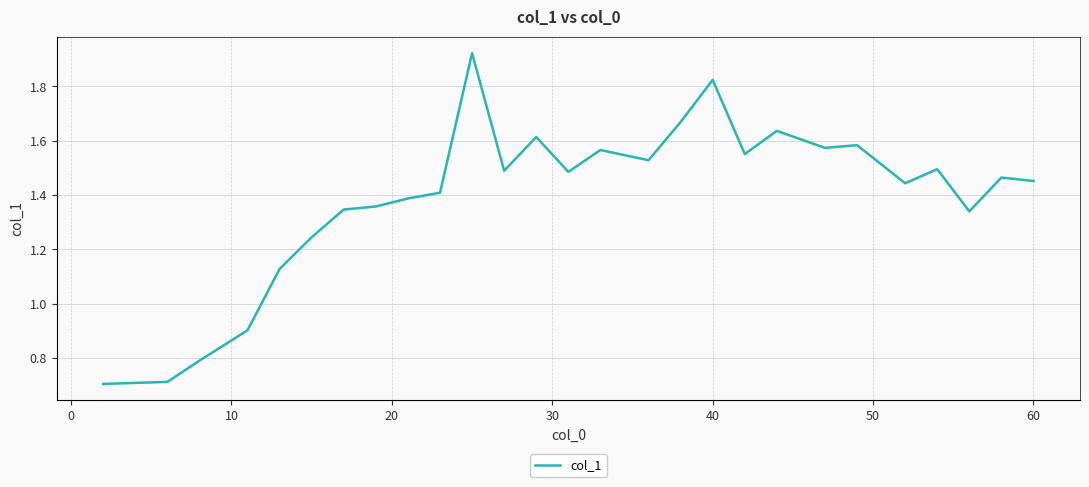

How many lines are shown in the chart?

1